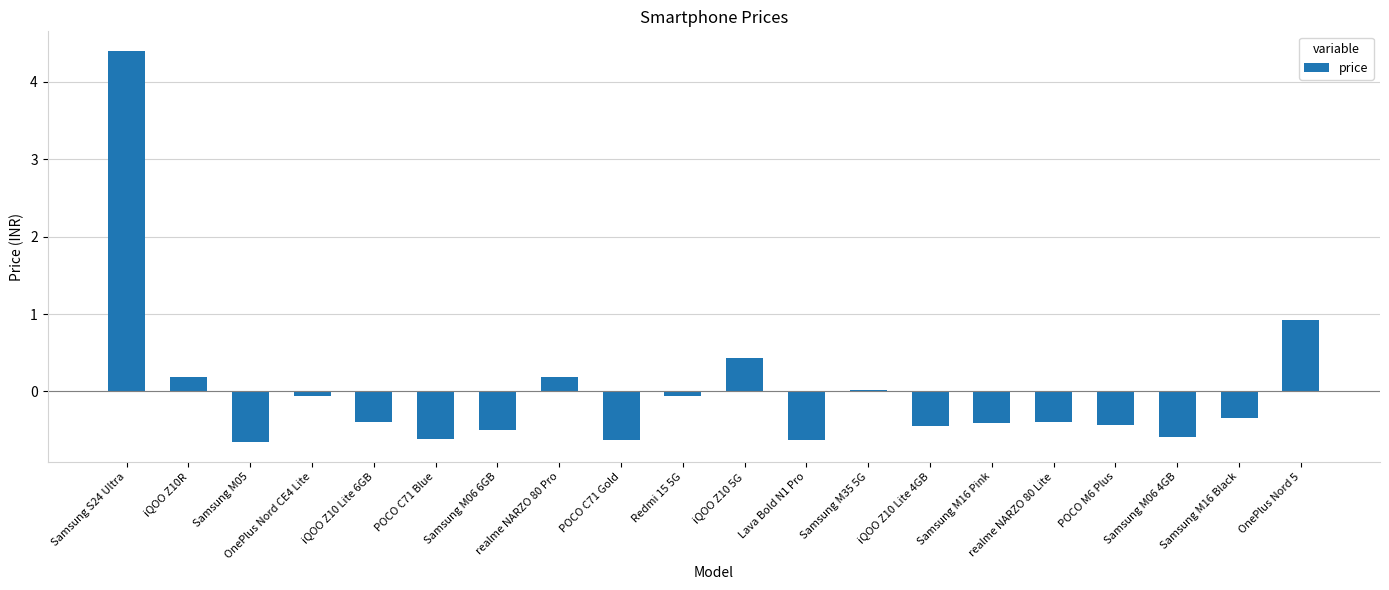

Is it true that the value at Samsung M06 6GB is -0.5?

True